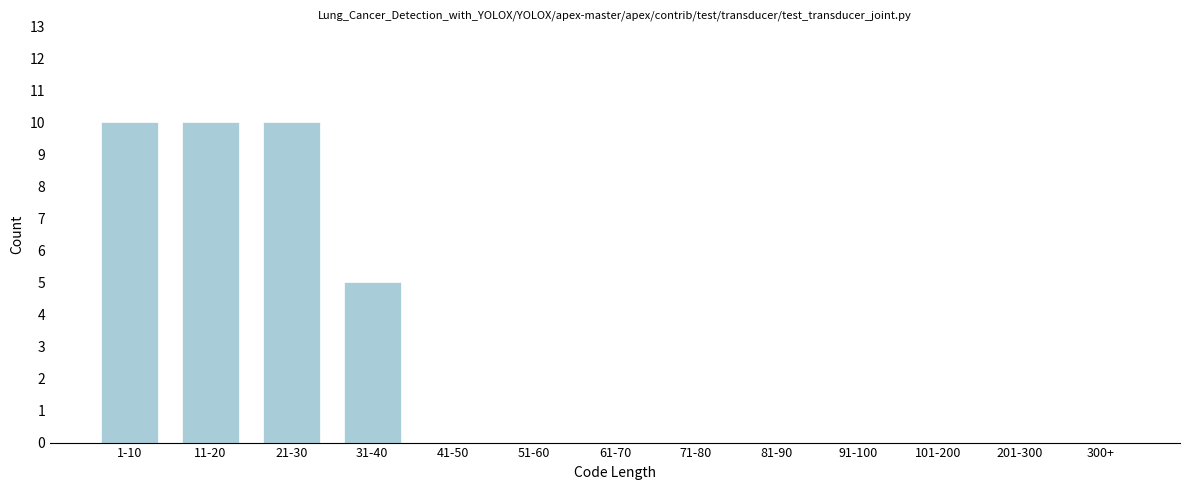

Reading left to right, list all the values displayed in this chart.

1-10=10	11-20=10	21-30=10	31-40=5	41-50=0	51-60=0	61-70=0	71-80=0	81-90=0	91-100=0	101-200=0	201-300=0	300+=0